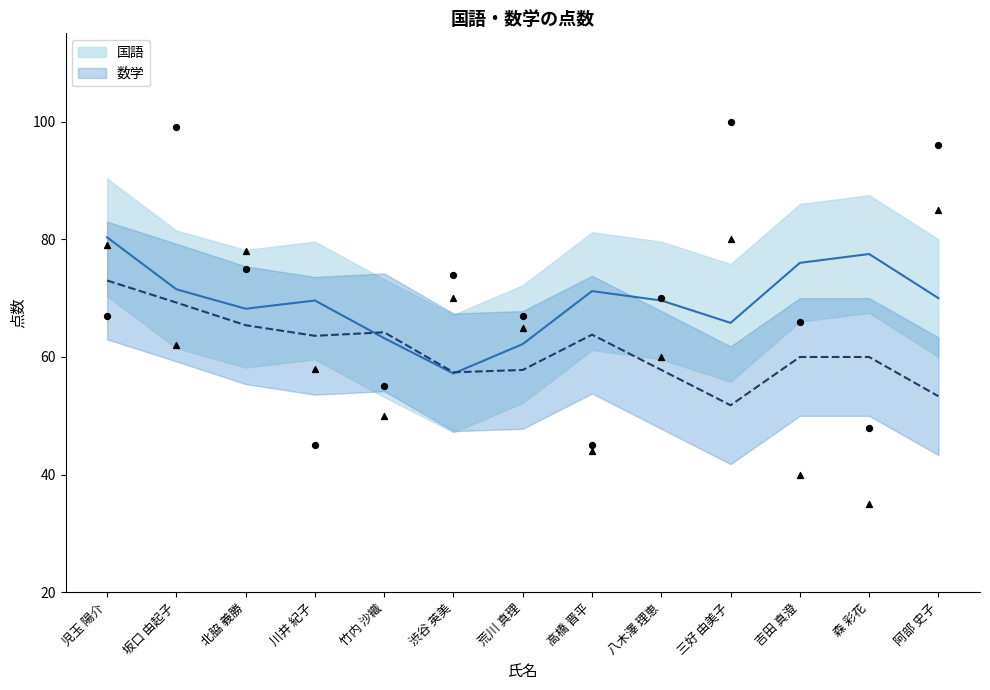

At how many categories does at least one series exceed 60?

9